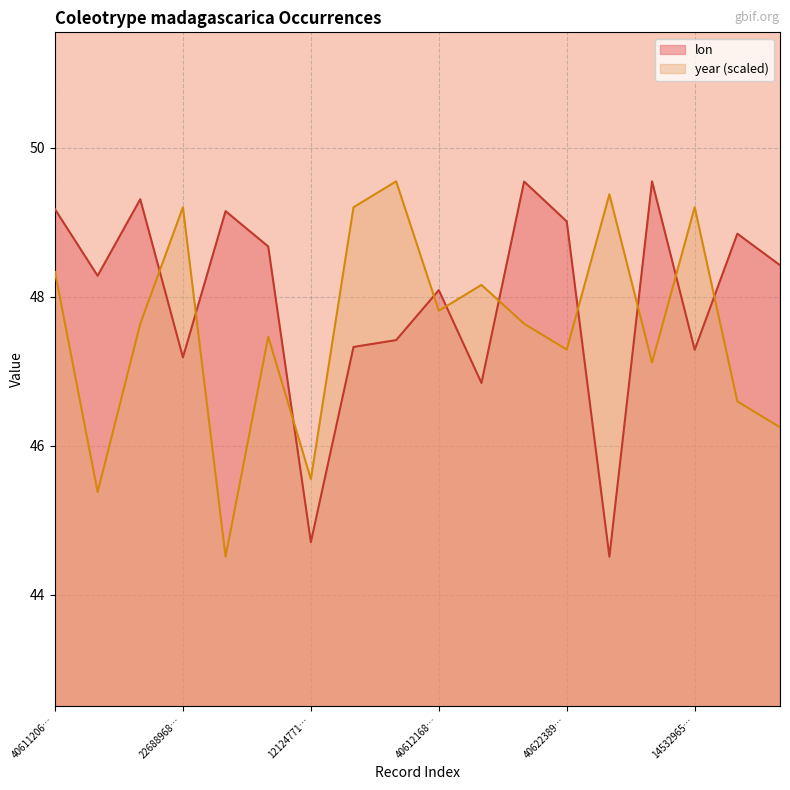

The lon series shows 14.2 at 22688968…. True or false?

False